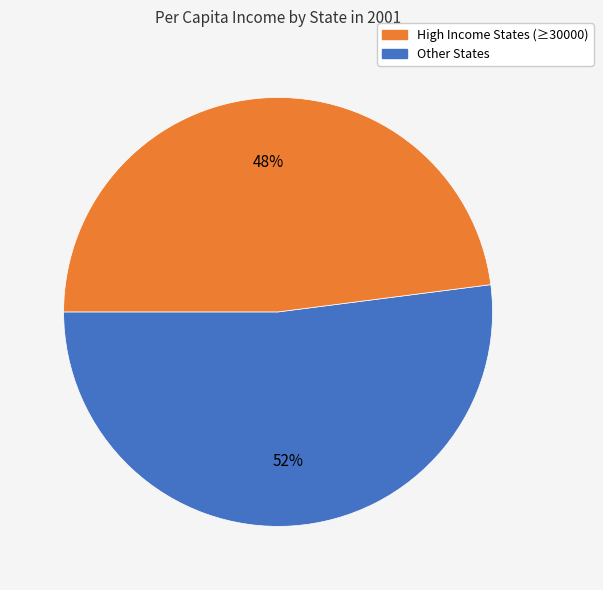

Is there any slice that represents more than half of the pie?

Yes